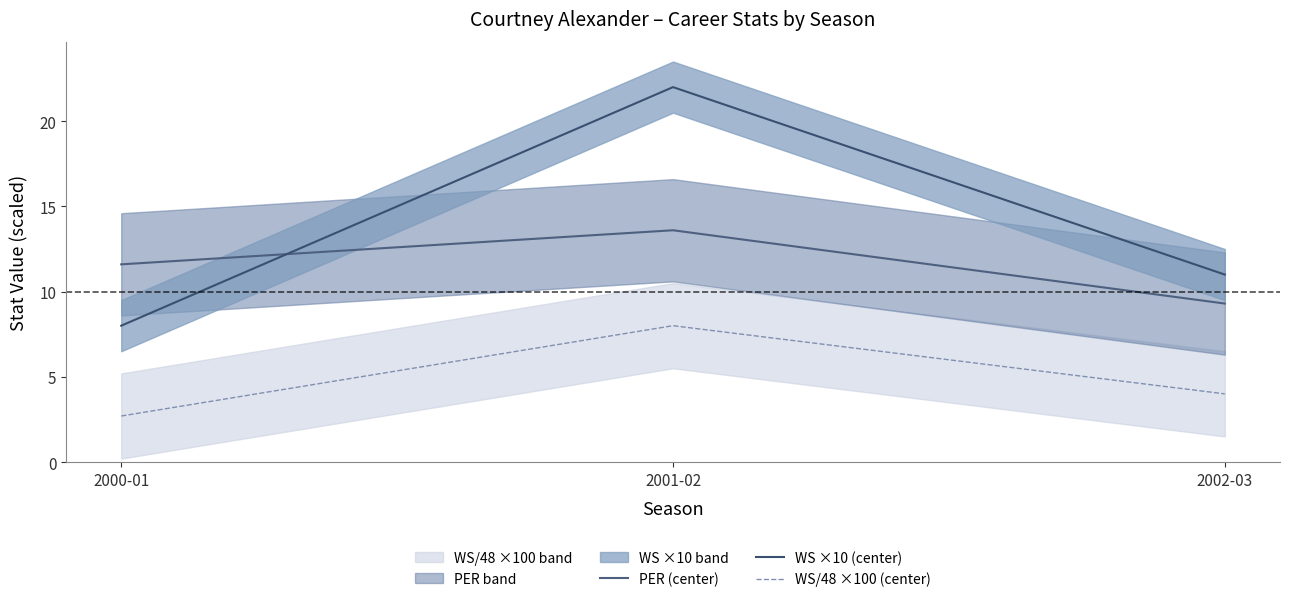

Is this an area chart (filled region under the line)?

No